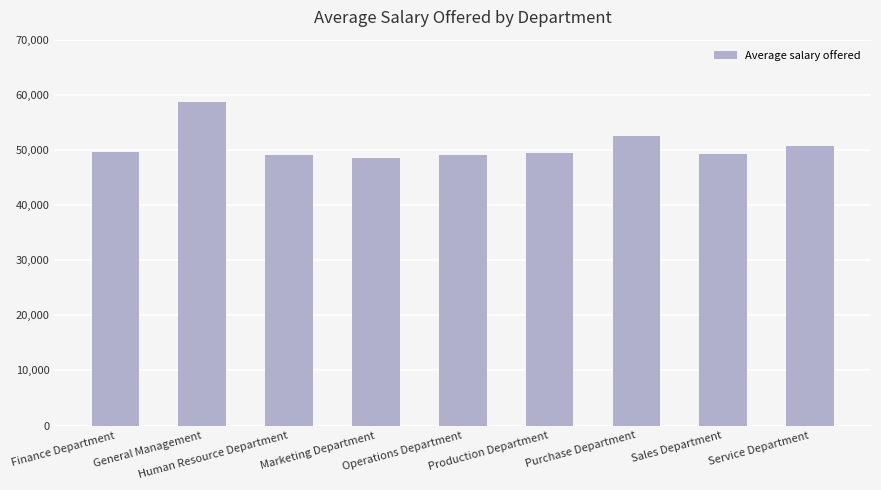

What is the difference between the maximum and minimum values?

10232.2